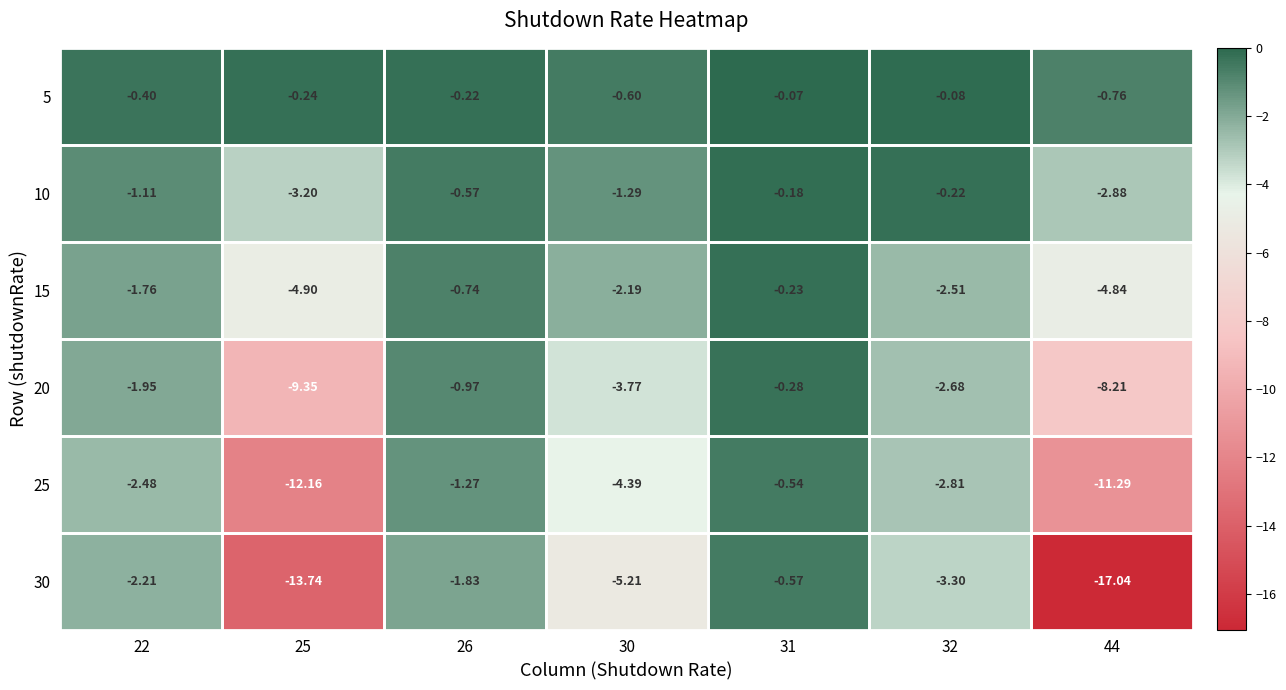

Rank the series by their maximum value, from highest to lowest.

5, 10, 15, 20, 25, 30